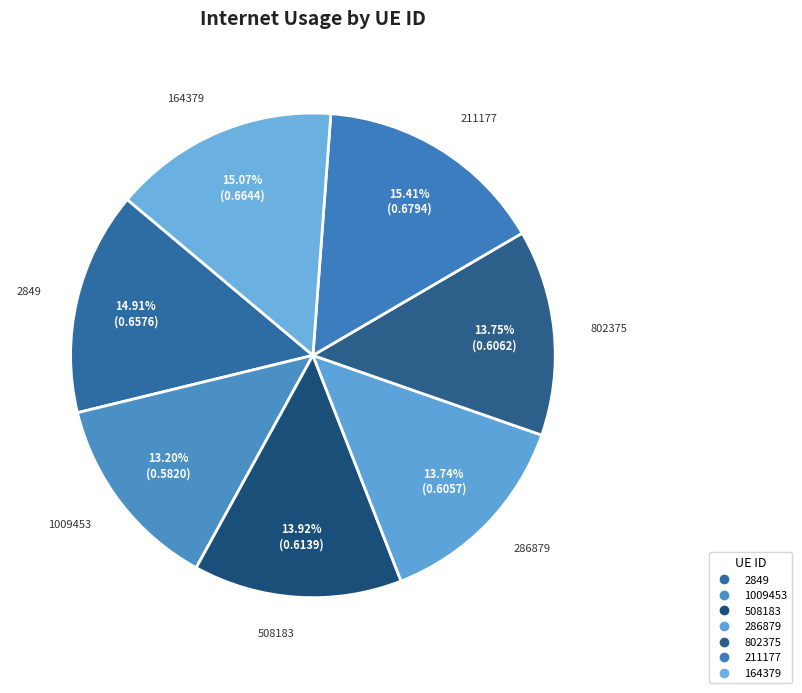

Count the number of slices in the pie.

7